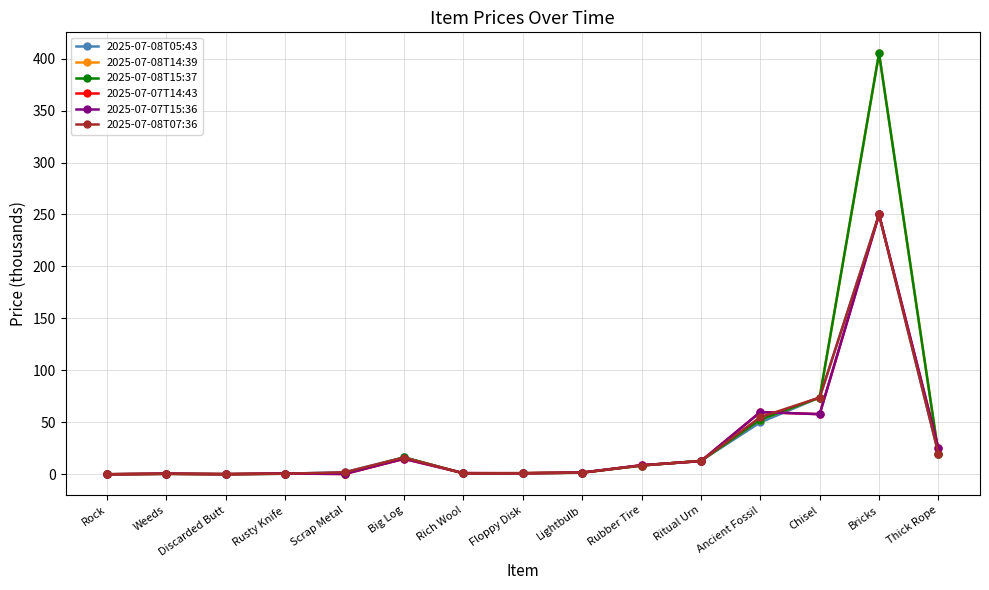

What is the greatest value displayed?

405.0